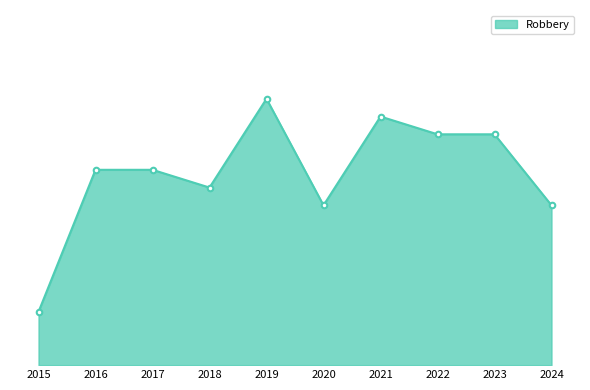

Does the chart have visible grid lines?

No